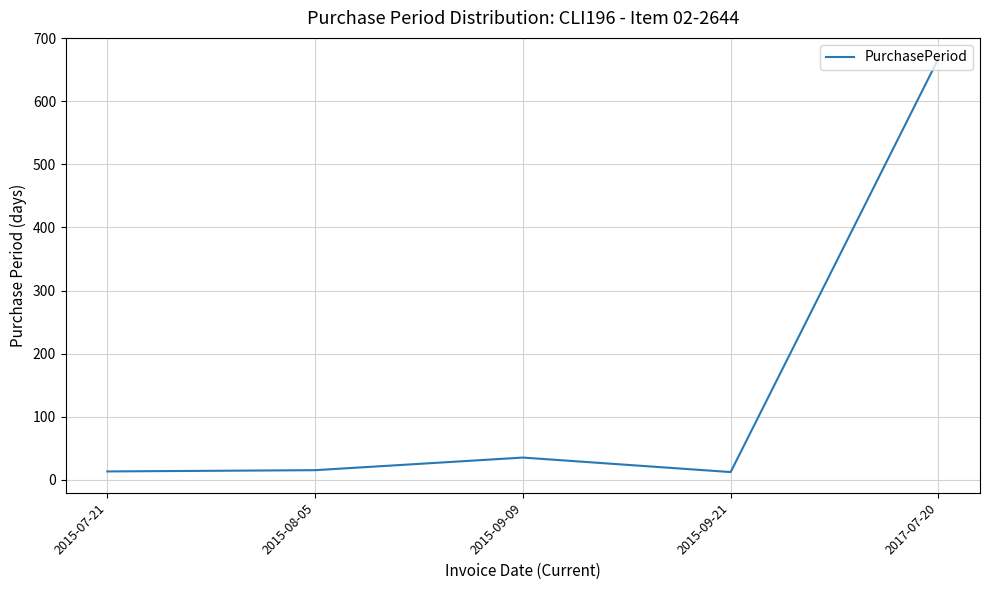

What is the difference between the values at 2015-09-09 and 2015-07-21?

22